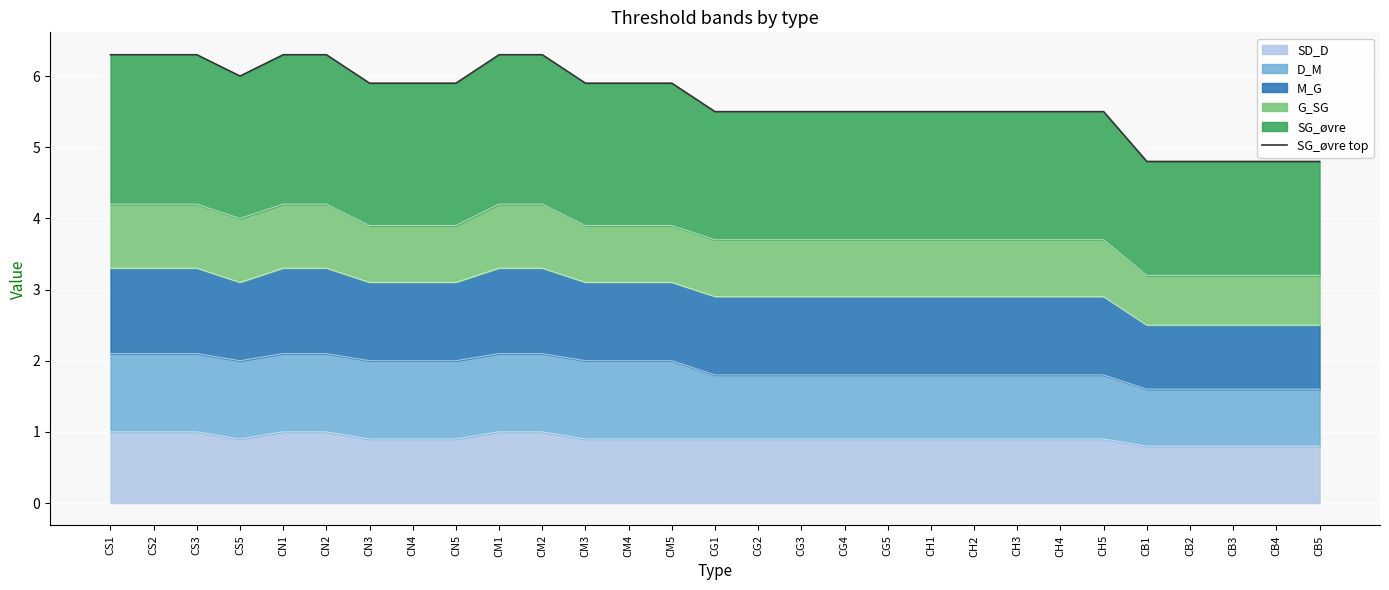

Is it true that the value at CH1 is 5.5?

True